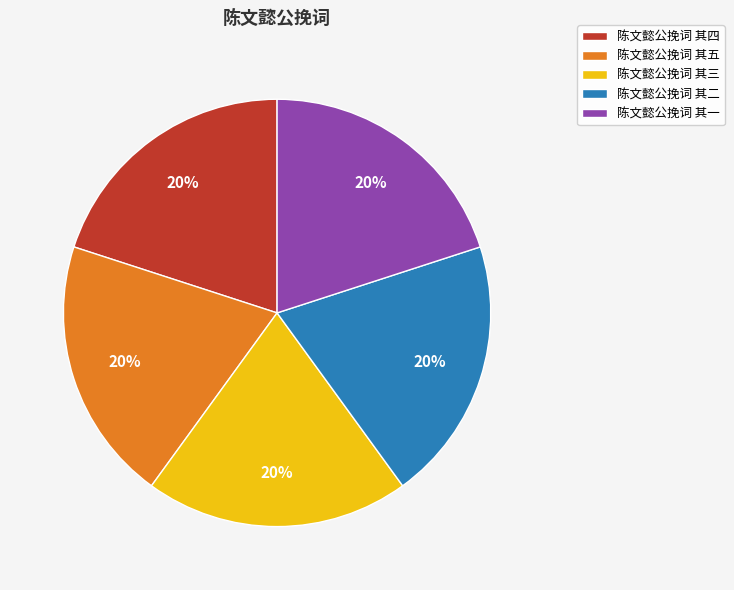

Does any single category account for the majority?

No